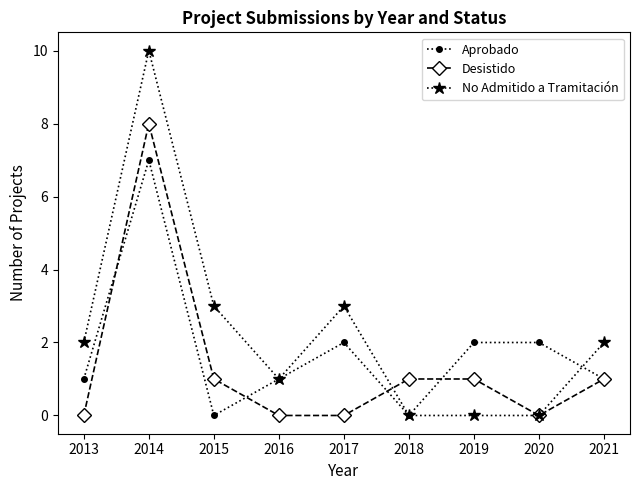

Rank the series at 2019 from highest to lowest value.

Aprobado, Desistido, No Admitido a Tramitación